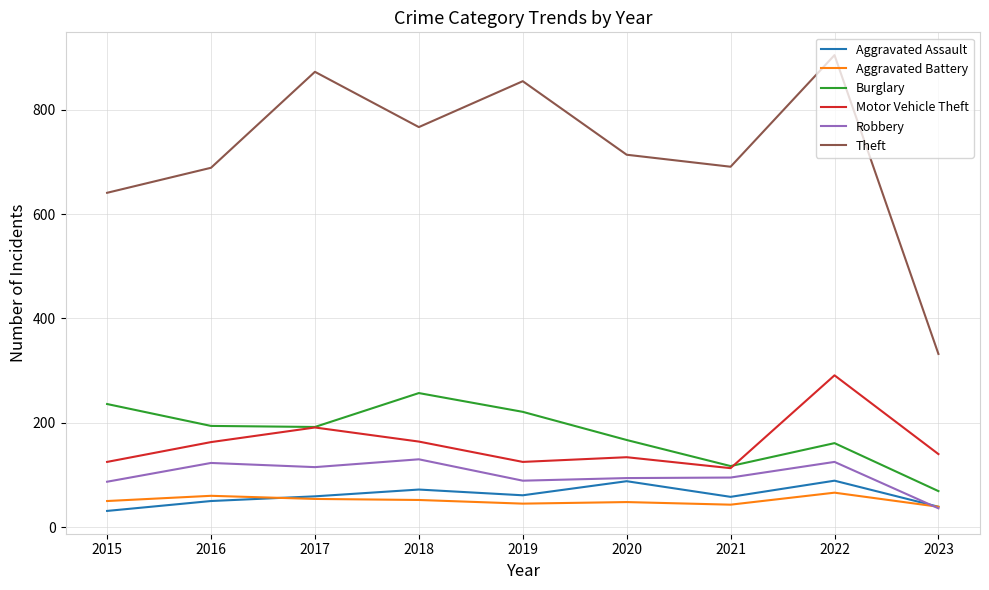

True or false: Motor Vehicle Theft has a value of 125 at 2019.

True